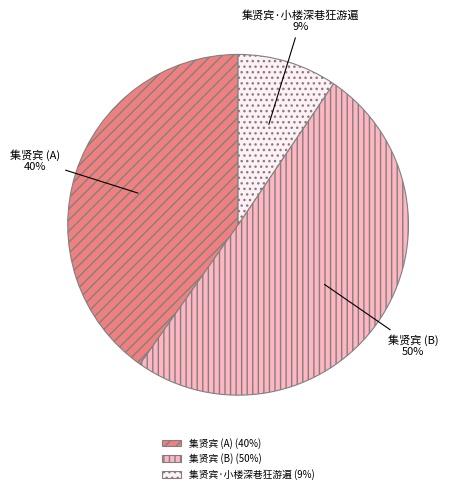

To the nearest percent, what is the average slice percentage?

33%